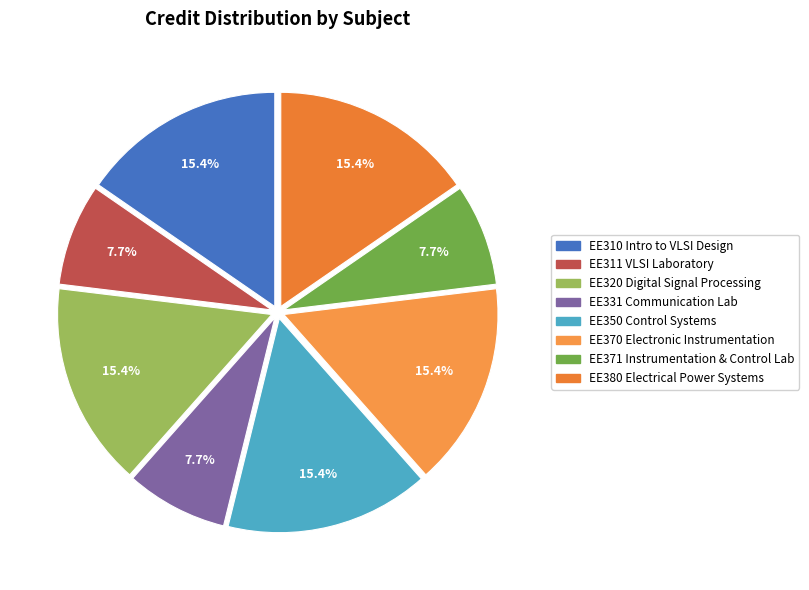

To the nearest percent, what portion does EE320 Digital Signal Processing represent?

15%